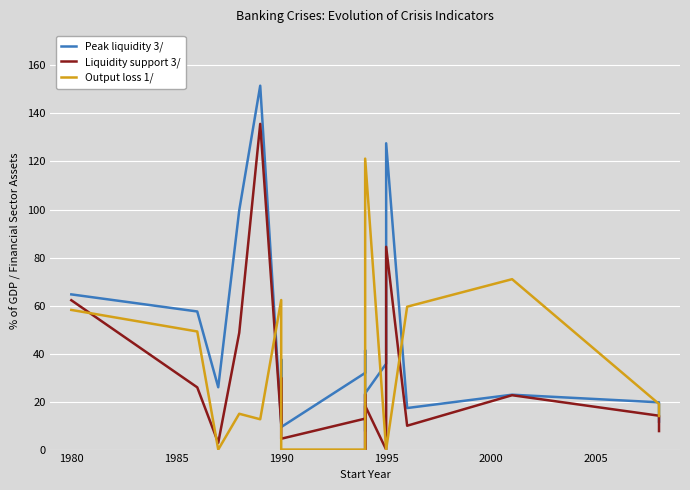

List the series in order of their overall mean, lowest first.

Output loss 1/, Liquidity support 3/, Peak liquidity 3/